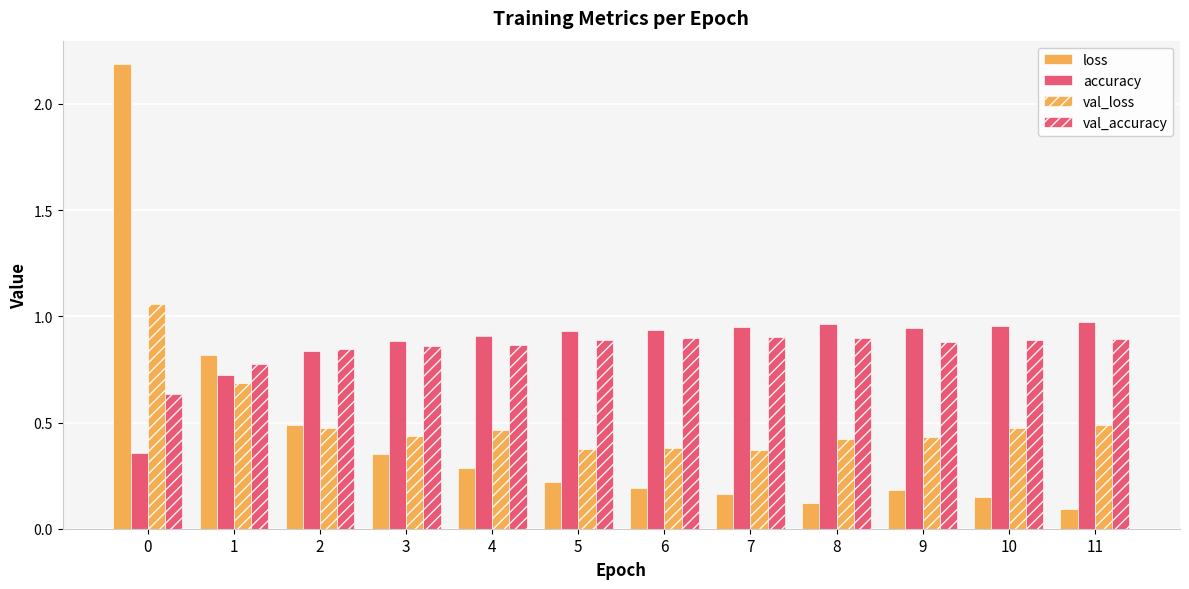

Count the number of data series in this chart.

4